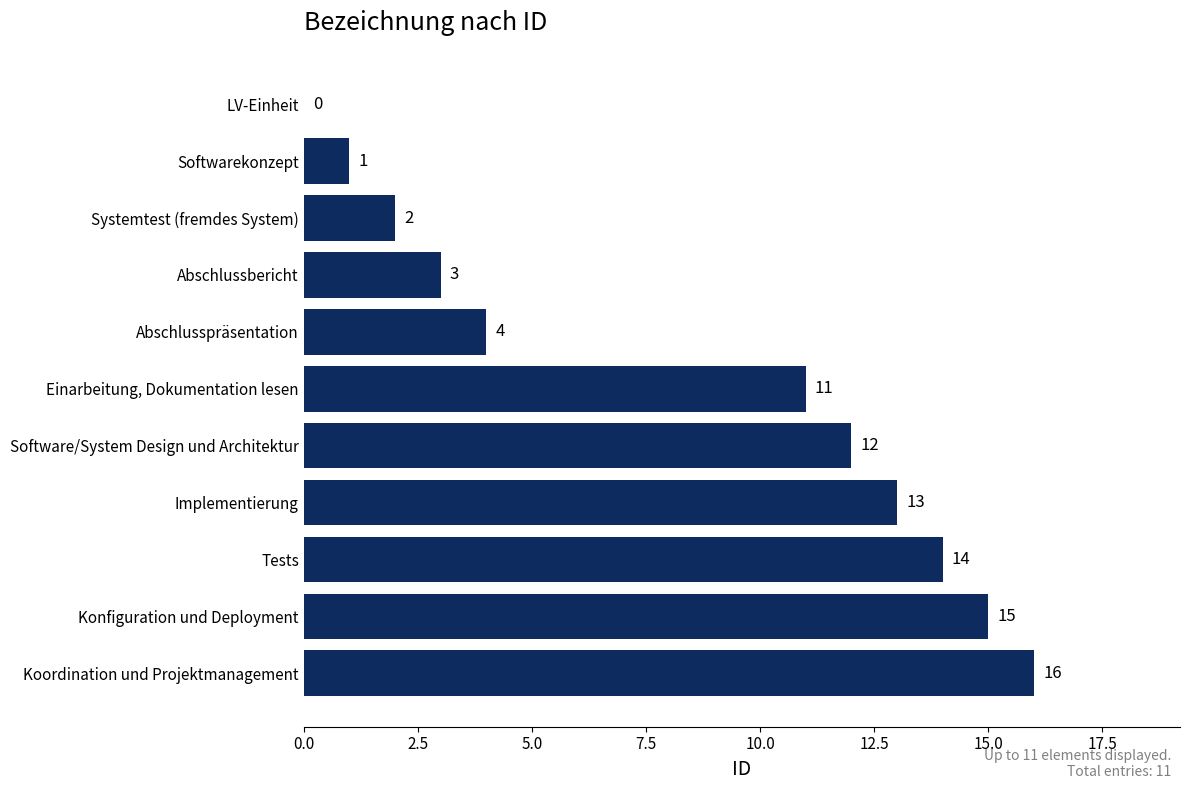

Reading bottom to top, transcribe all the data shown in this chart.

Koordination und Projektmanagement=16	Konfiguration und Deployment=15	Tests=14	Implementierung=13	Software/System Design und Architektur=12	Einarbeitung, Dokumentation lesen=11	Abschlusspräsentation=4	Abschlussbericht=3	Systemtest (fremdes System)=2	Softwarekonzept=1	LV-Einheit=0